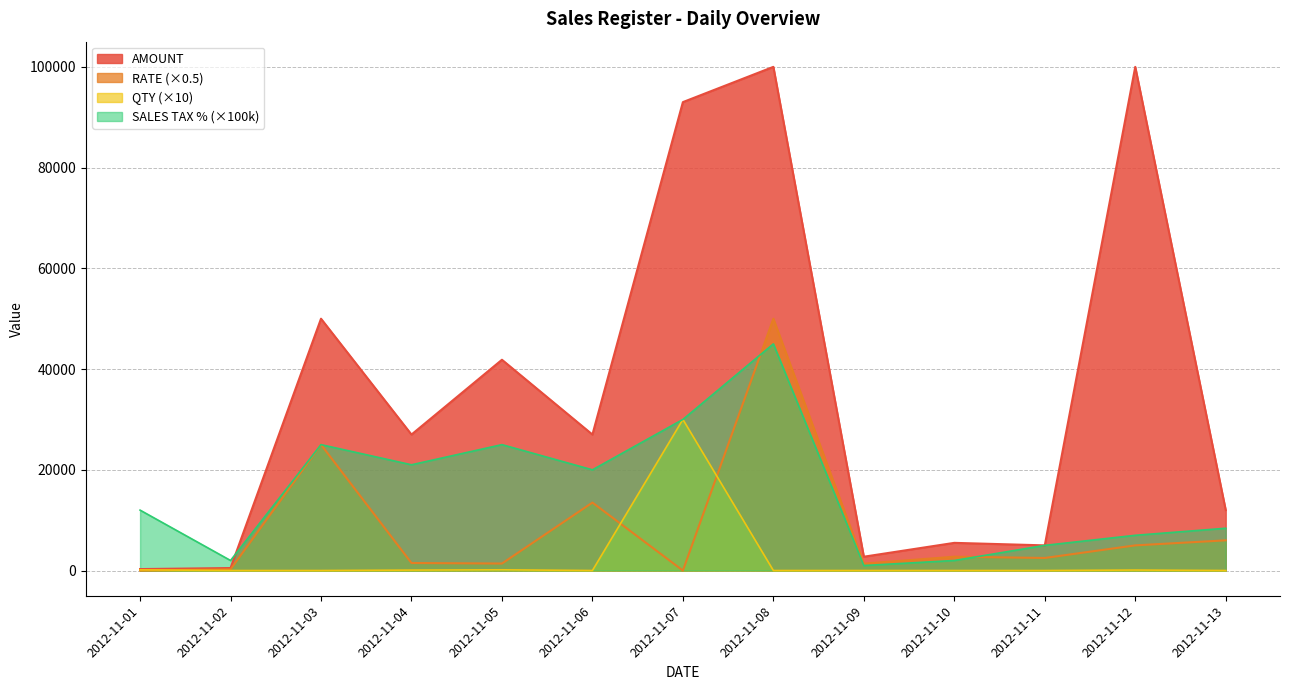

List the series in order of their overall mean, highest first.

AMOUNT, SALES TAX % (×100k), RATE (×0.5), QTY (×10)